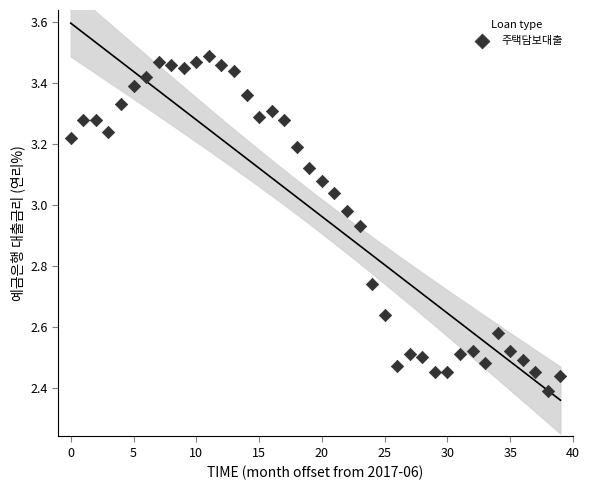

What is the range of Y values (max minus min)?

1.1